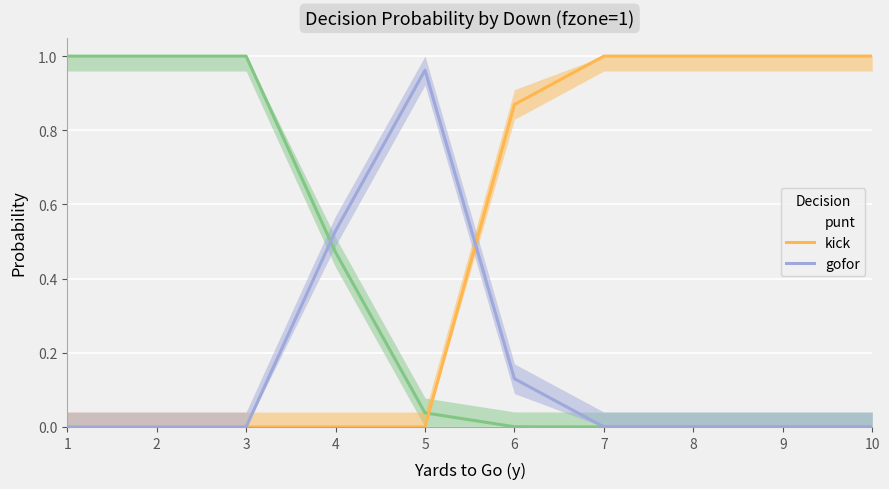

Where is punt nearest to the value 0?

7